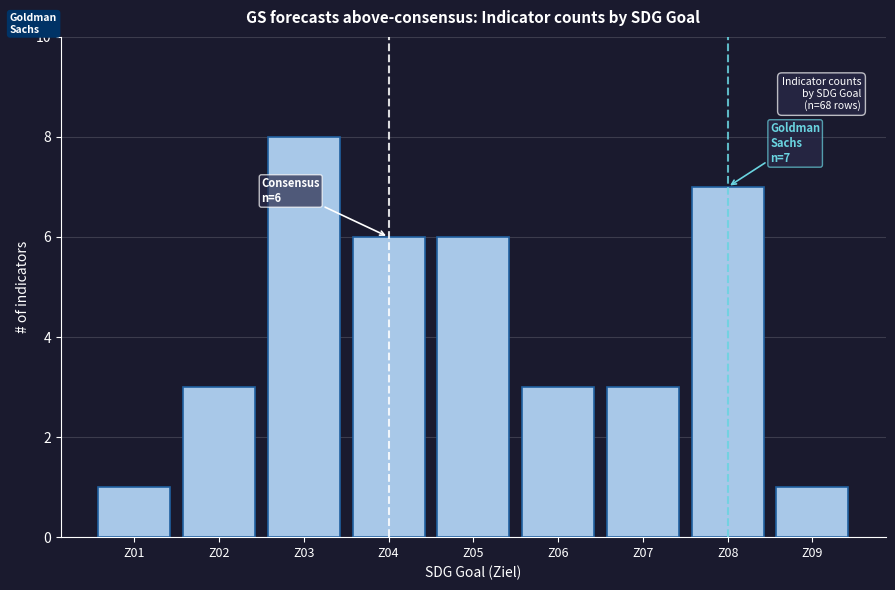

Reading left to right, list all the values displayed in this chart.

Z01=1	Z02=3	Z03=8	Z04=6	Z05=6	Z06=3	Z07=3	Z08=7	Z09=1